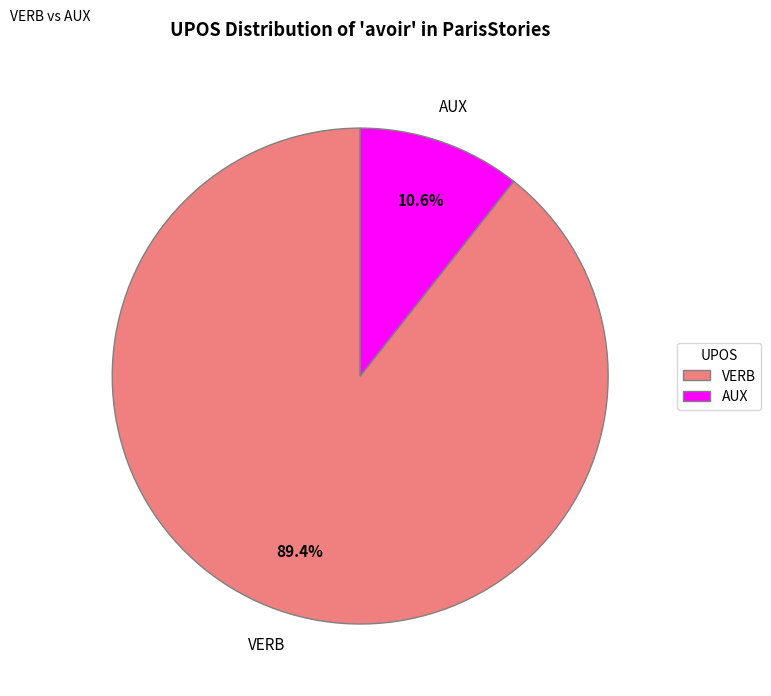

Which slice is the largest?

VERB